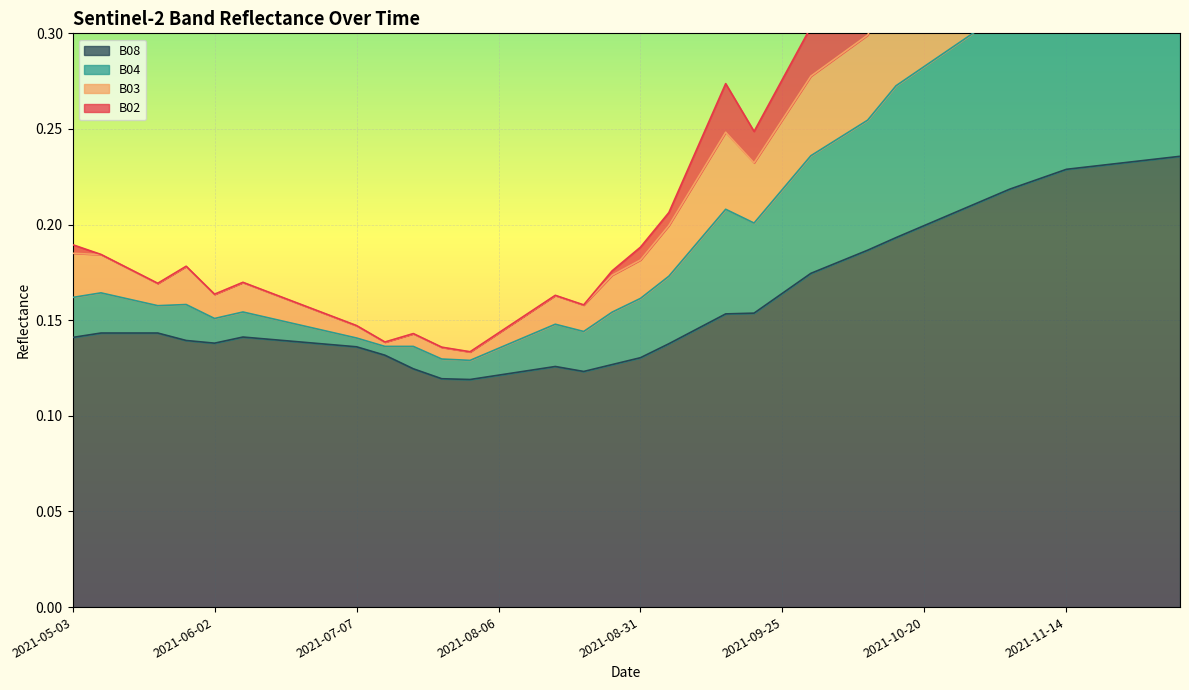

What value does the B04 series have at 2021-11-14?

0.3